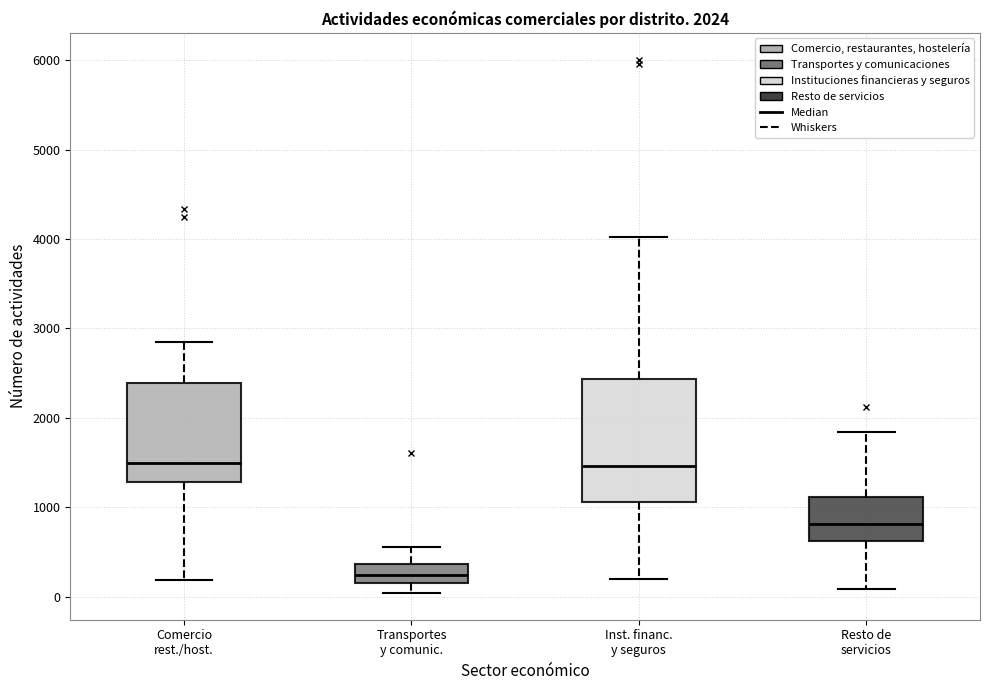

Comparing the boxes themselves (not the whiskers), which one is the tallest?

Inst. financ. y seguros